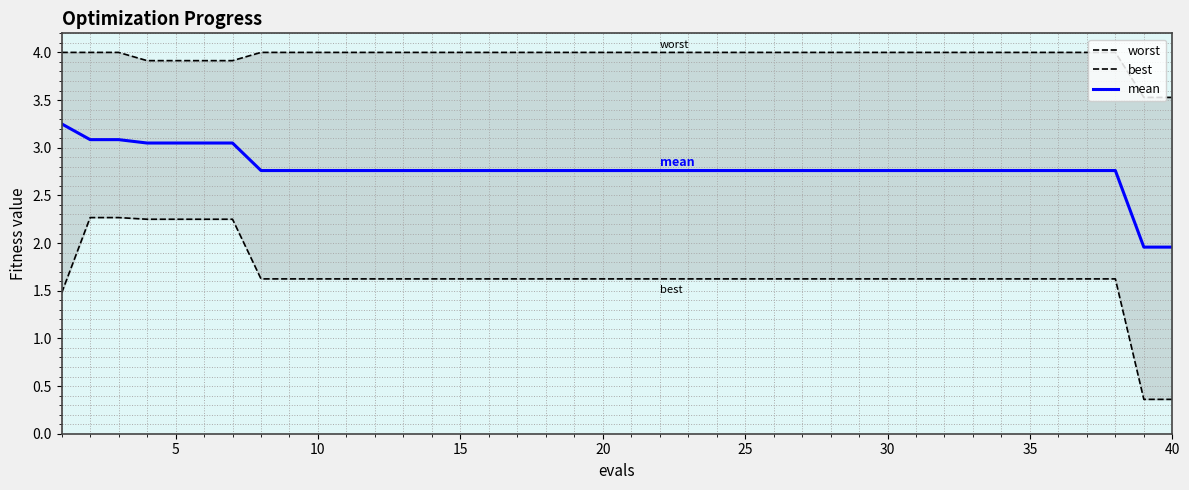

The value of mean at 30 is 4.9. True or false?

False